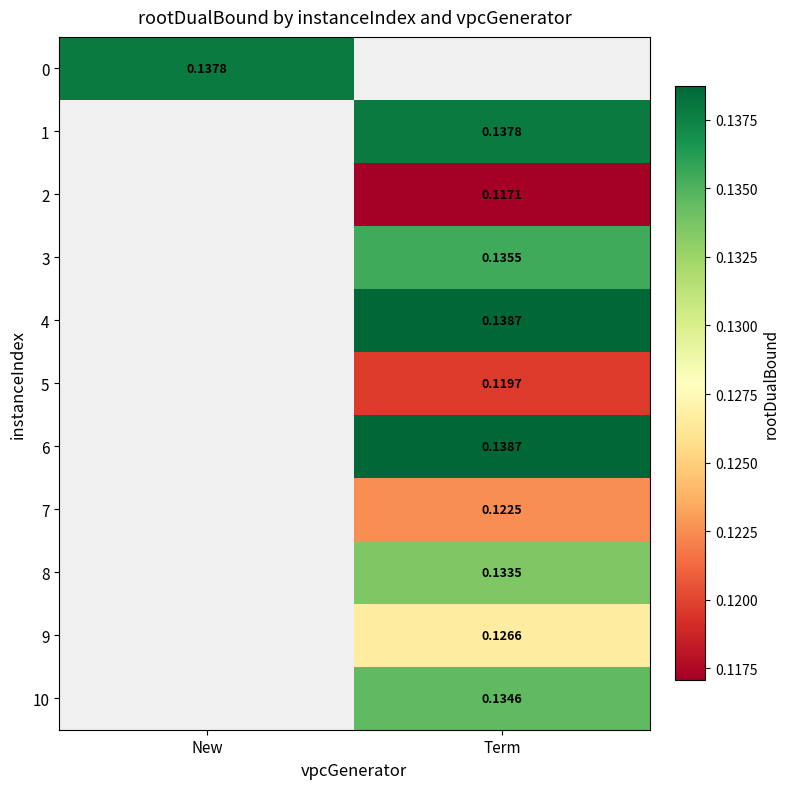

Is the value of 0 at New greater than the value of 6 at Term?

No